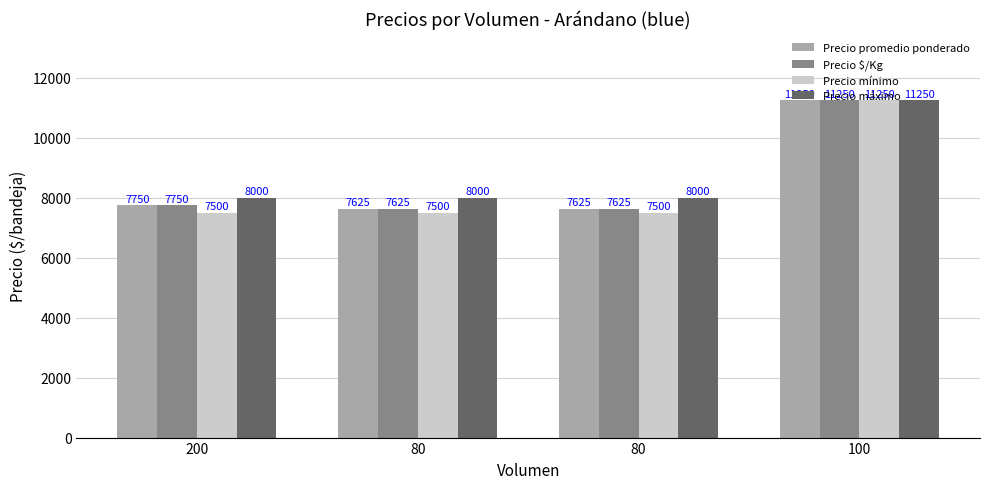

What is the smallest value displayed?

7500